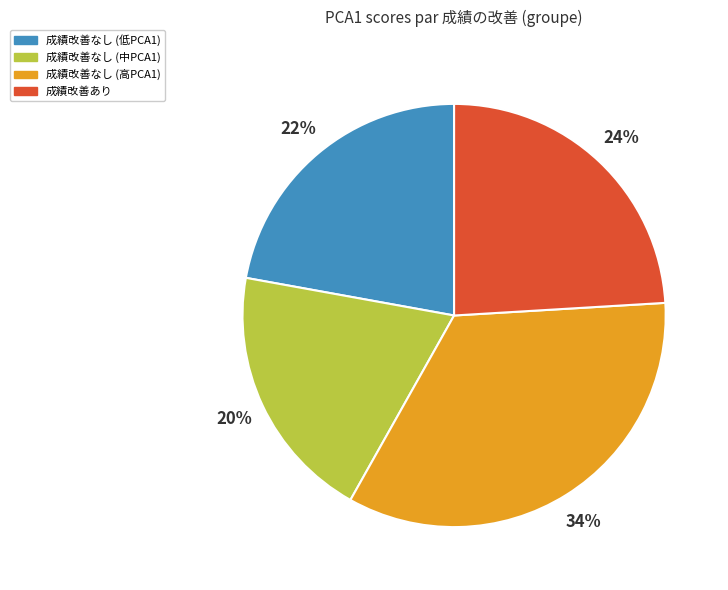

To the nearest percent, what is the average slice percentage?

25%